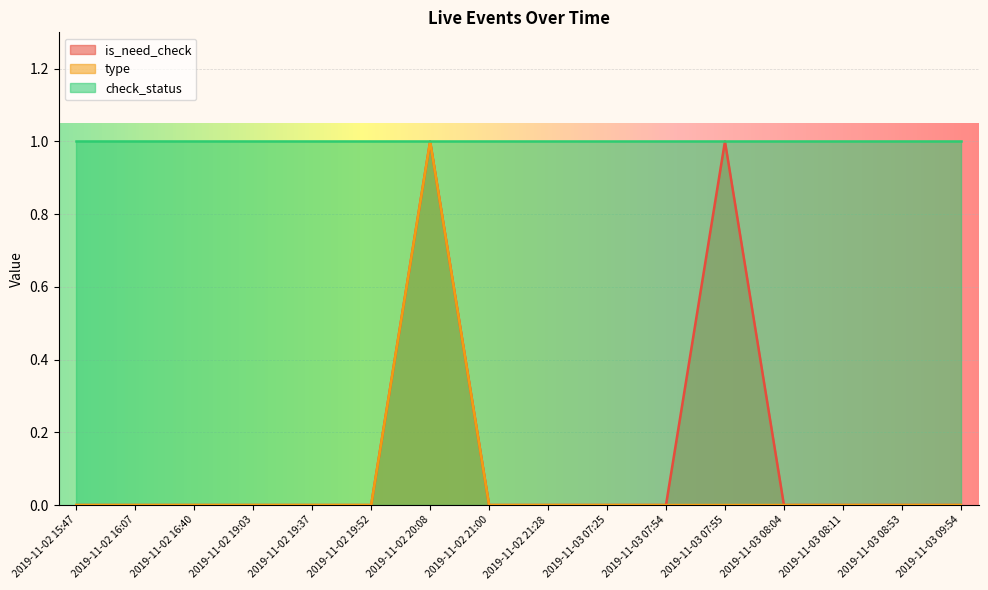

Which category has the highest value in the is_need_check series?

2019-11-02 20:08